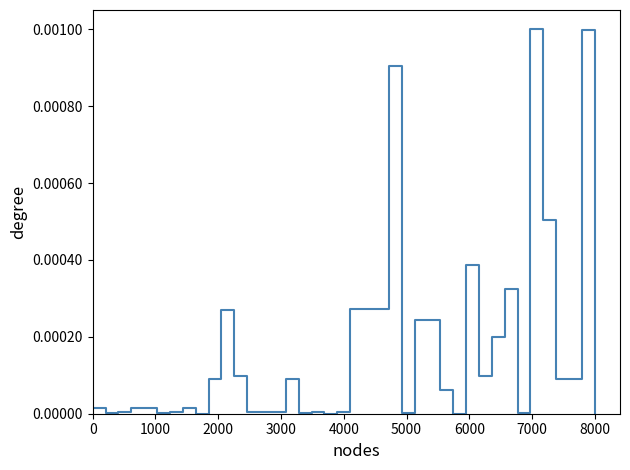

Does the chart have visible grid lines?

No